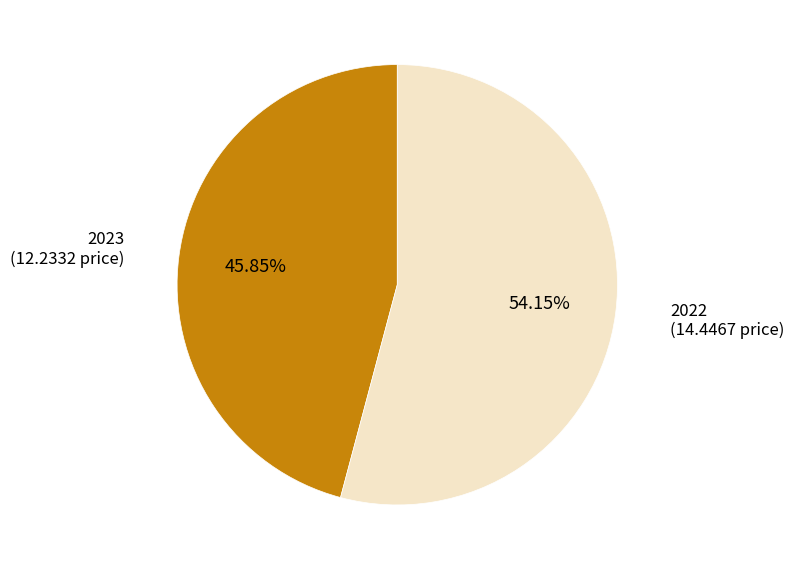

Is there a majority slice in this chart?

Yes